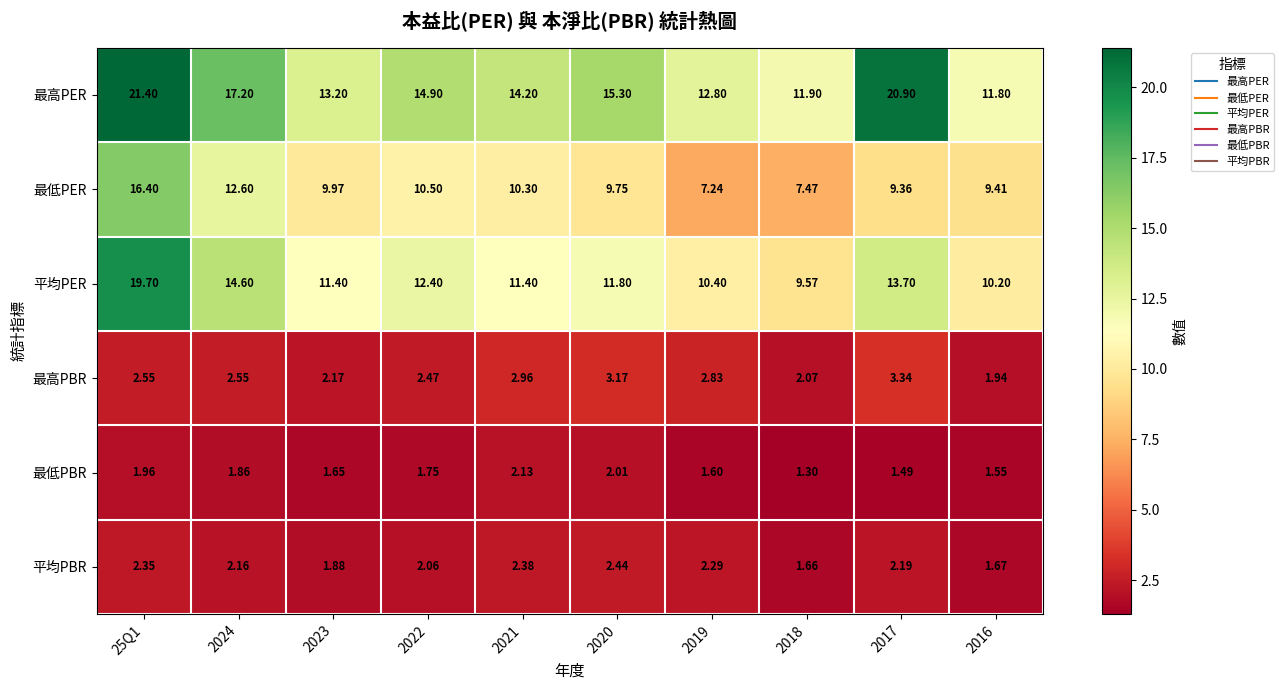

At 2017, list the series in order from smallest to largest.

最低PBR, 平均PBR, 最高PBR, 最低PER, 平均PER, 最高PER